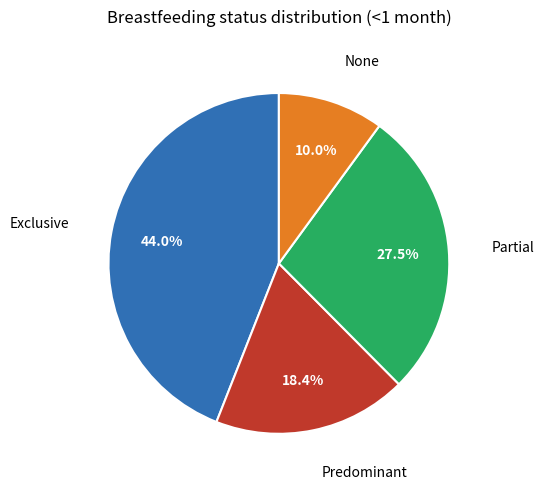

How many slices are in this pie chart?

4